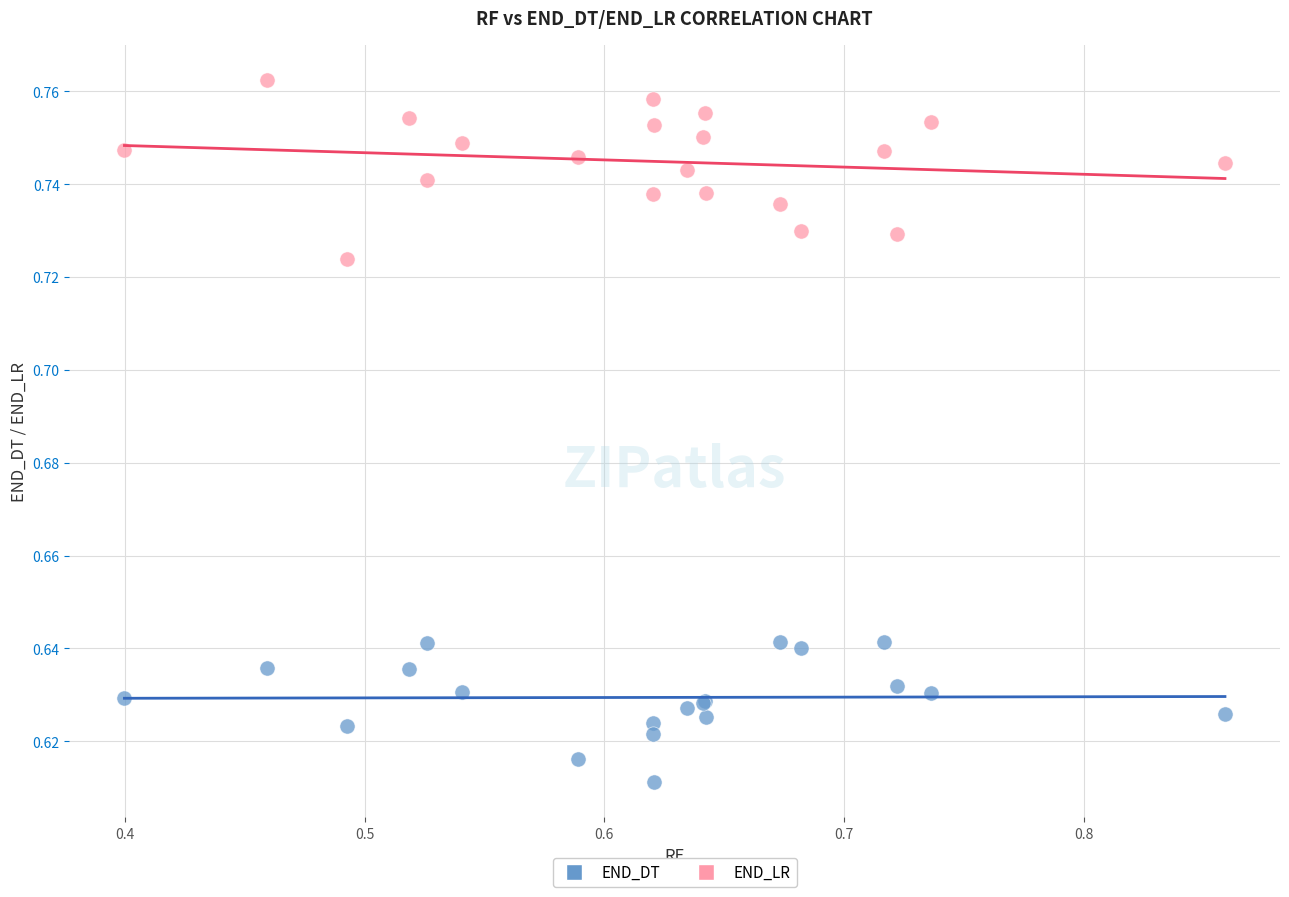

Which series reaches the minimum Y coordinate?

END_DT